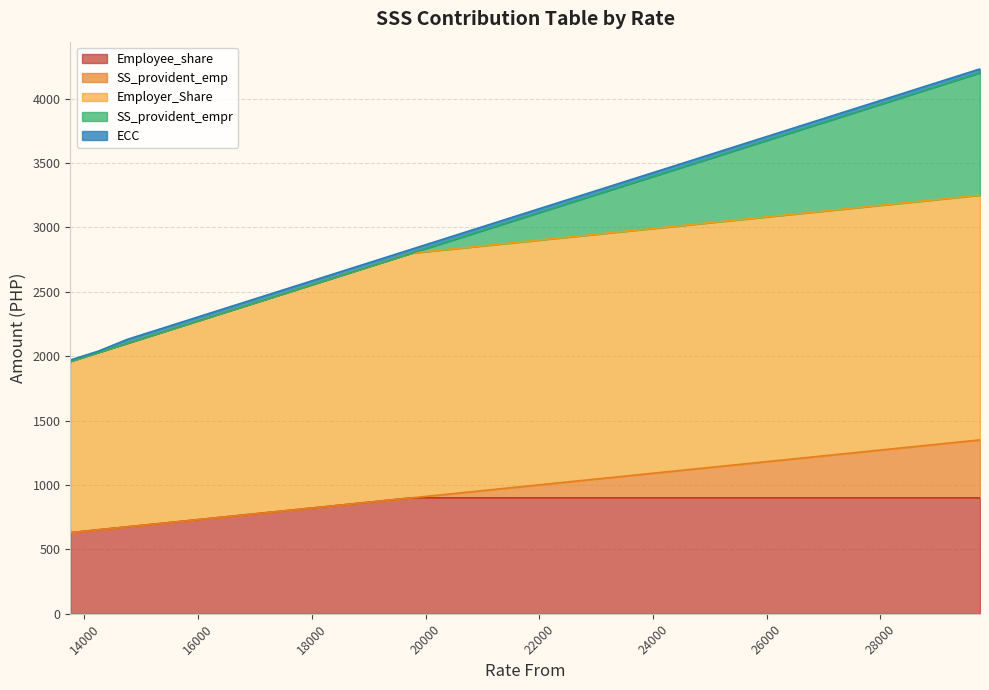

True or false: Employer_Share and SS_provident_empr intersect in this chart.

False